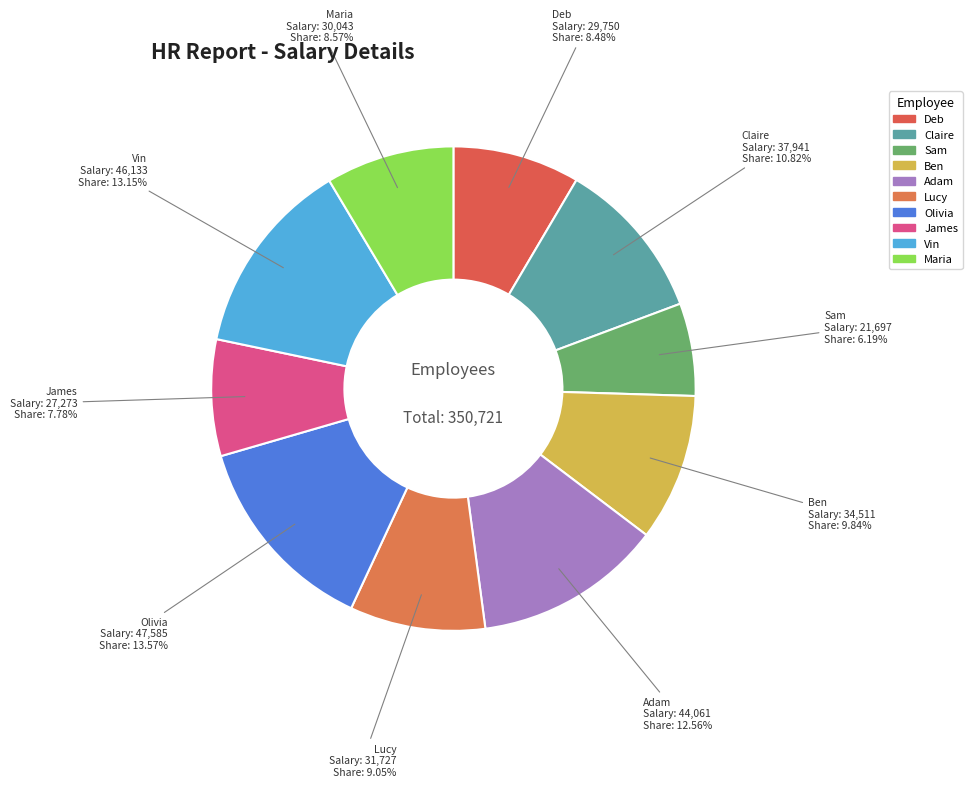

How many segments does this pie chart have?

10